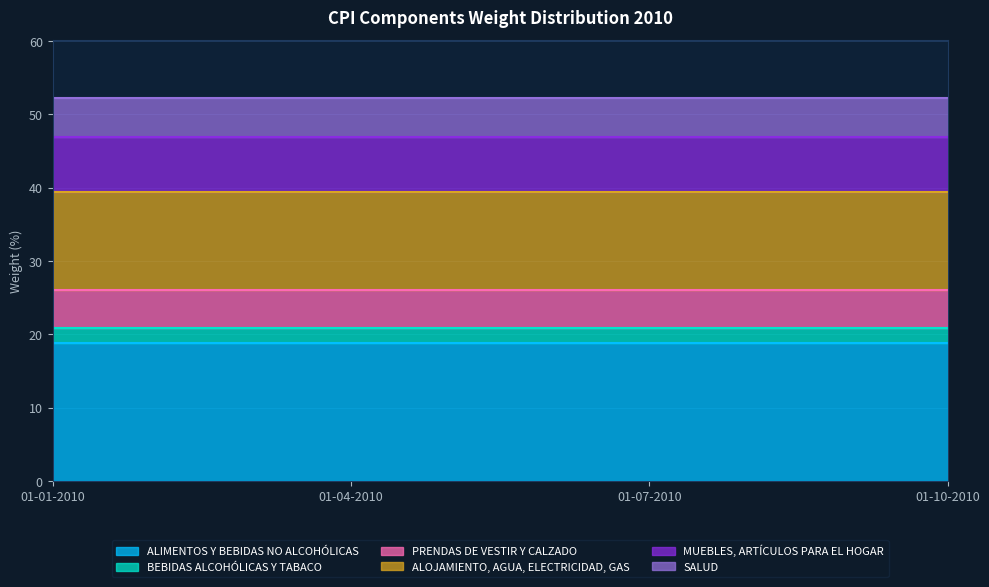

Read the BEBIDAS ALCOHÓLICAS Y TABACO value at 01-10-2010.

2.0